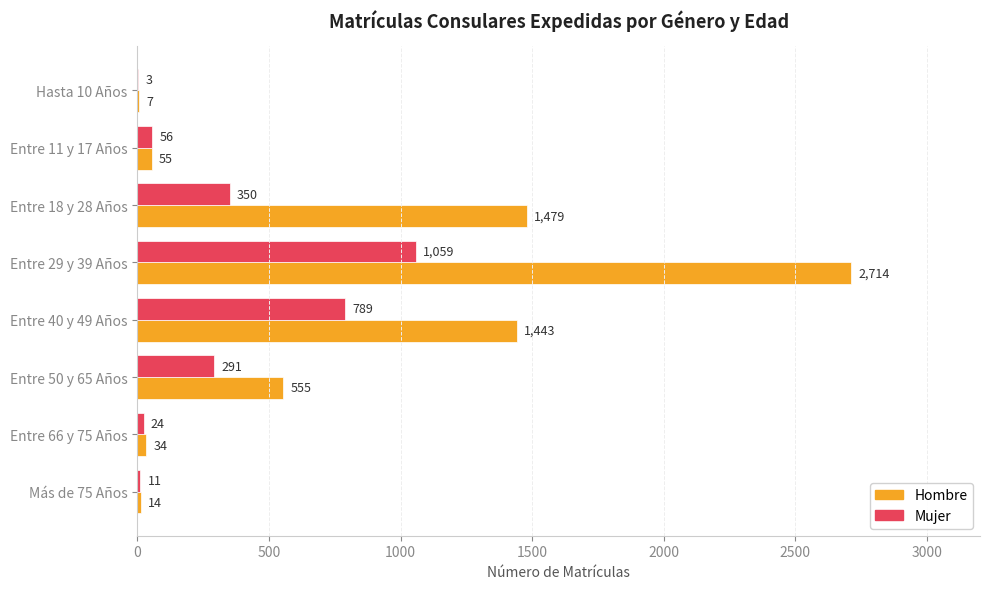

Is the value of Mujer at Entre 18 y 28 Años greater than the value of Hombre at Entre 11 y 17 Años?

Yes